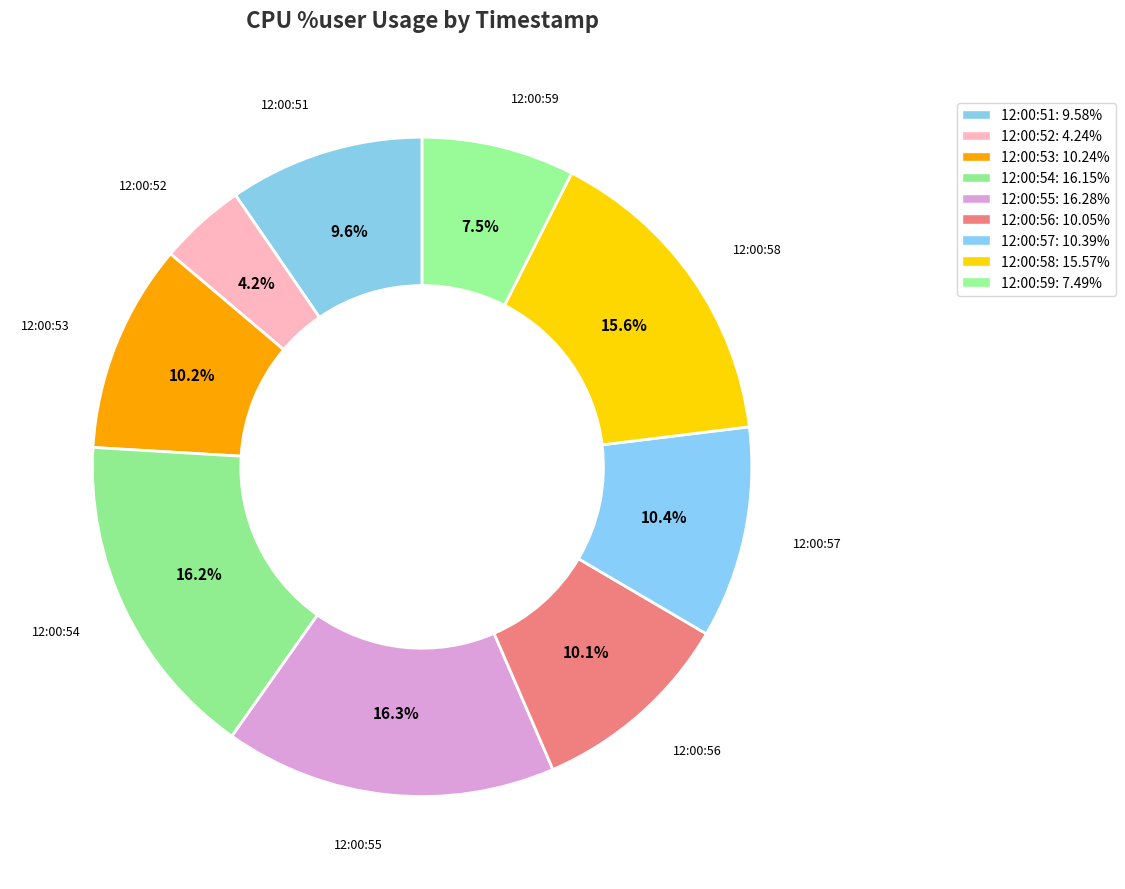

Which category has the smallest portion of the pie?

12:00:52